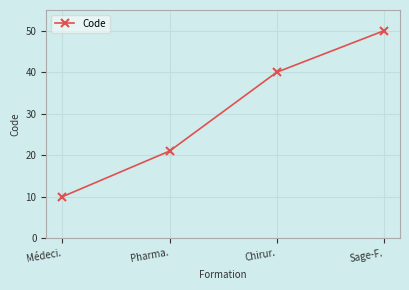

The chart shows a value of 5 at Médeci.. True or false?

False